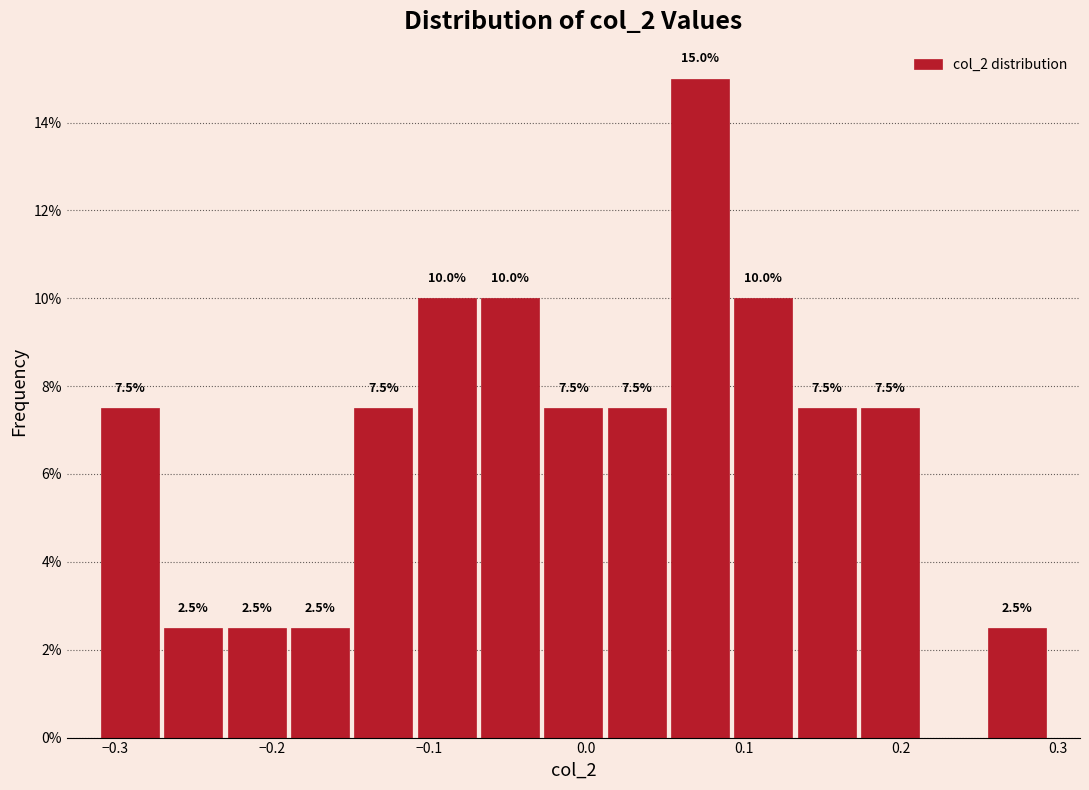

Which range on the x-axis has the tallest bar?

0.05 to 0.09